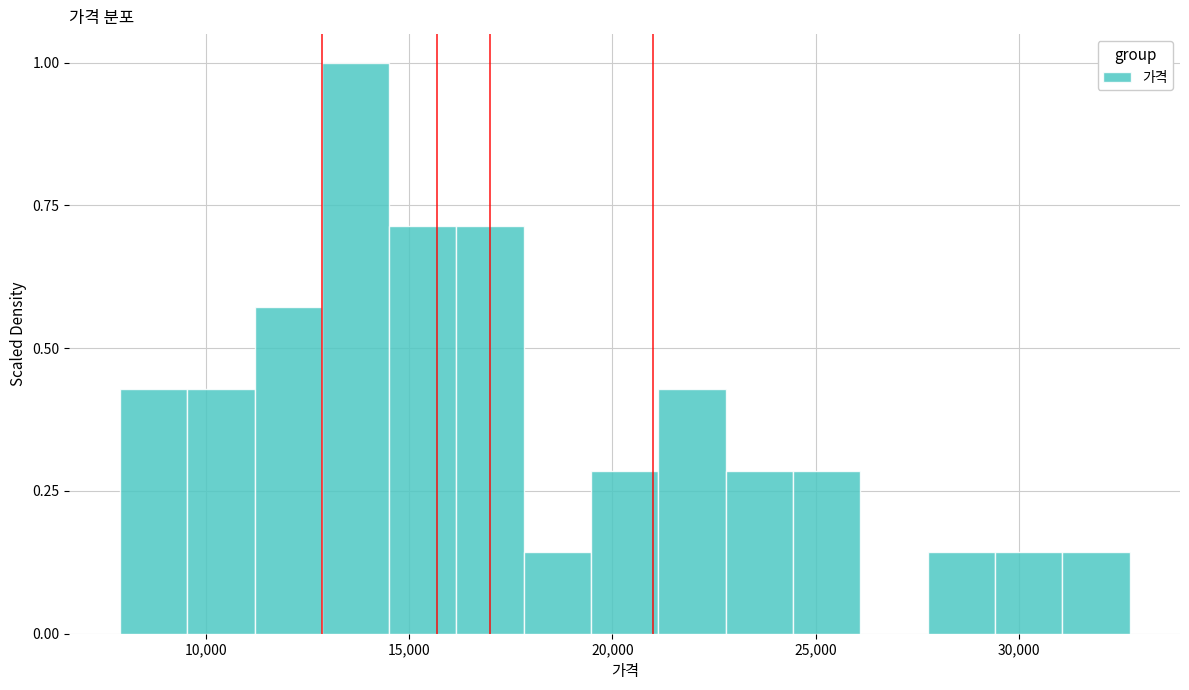

Read against the x-axis, roughly where is the centre of the tallest bar?

13500